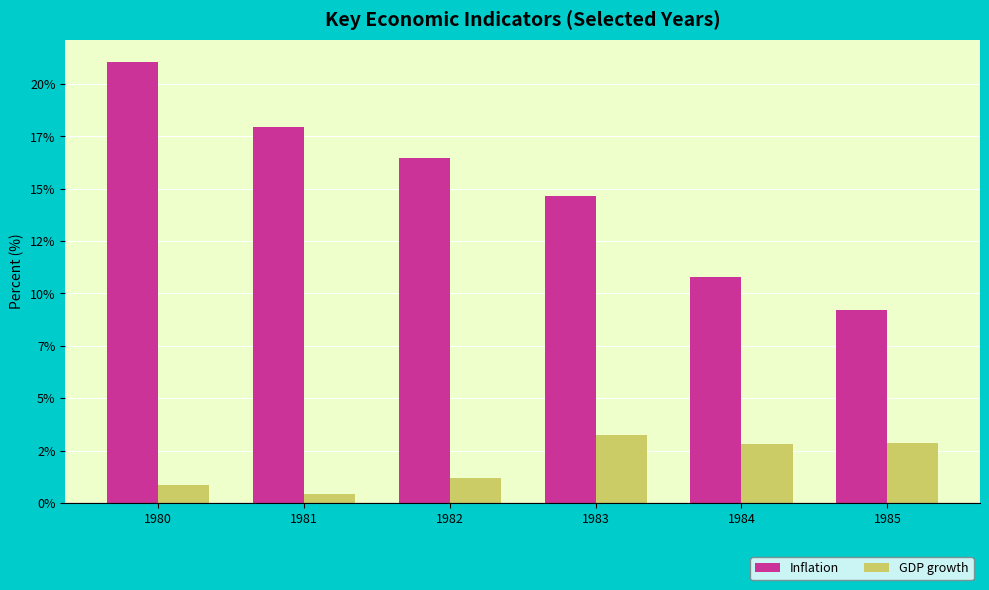

What is the minimum value for GDP growth?

0.4